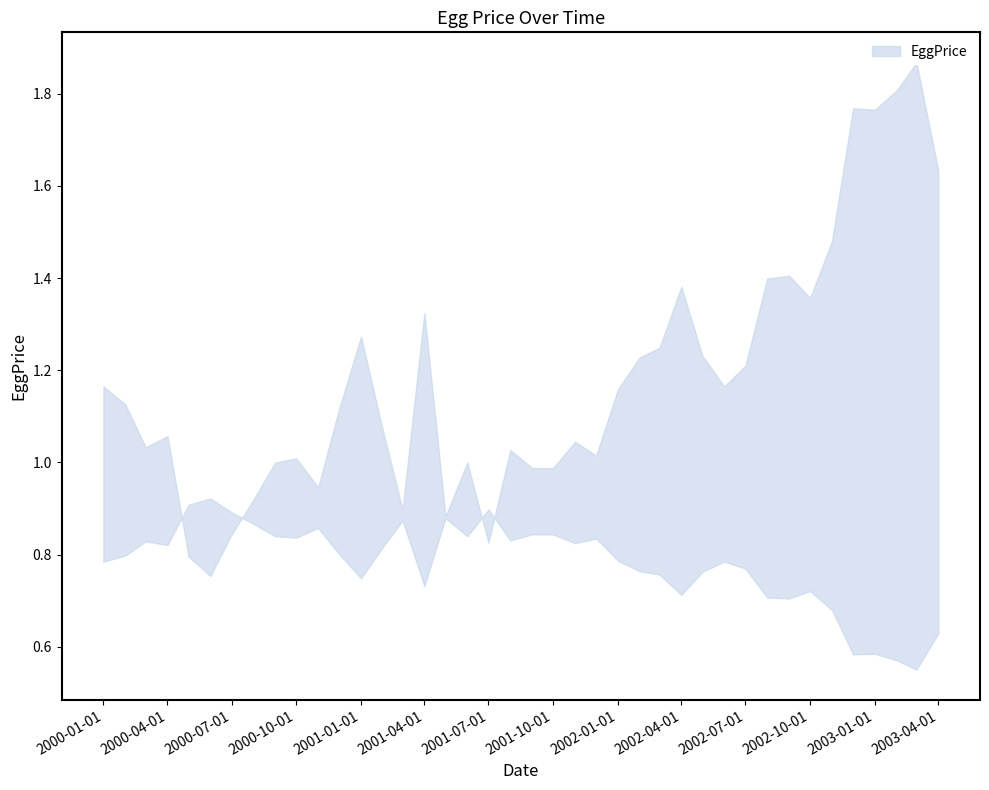

What is the sum of all values?

39.2